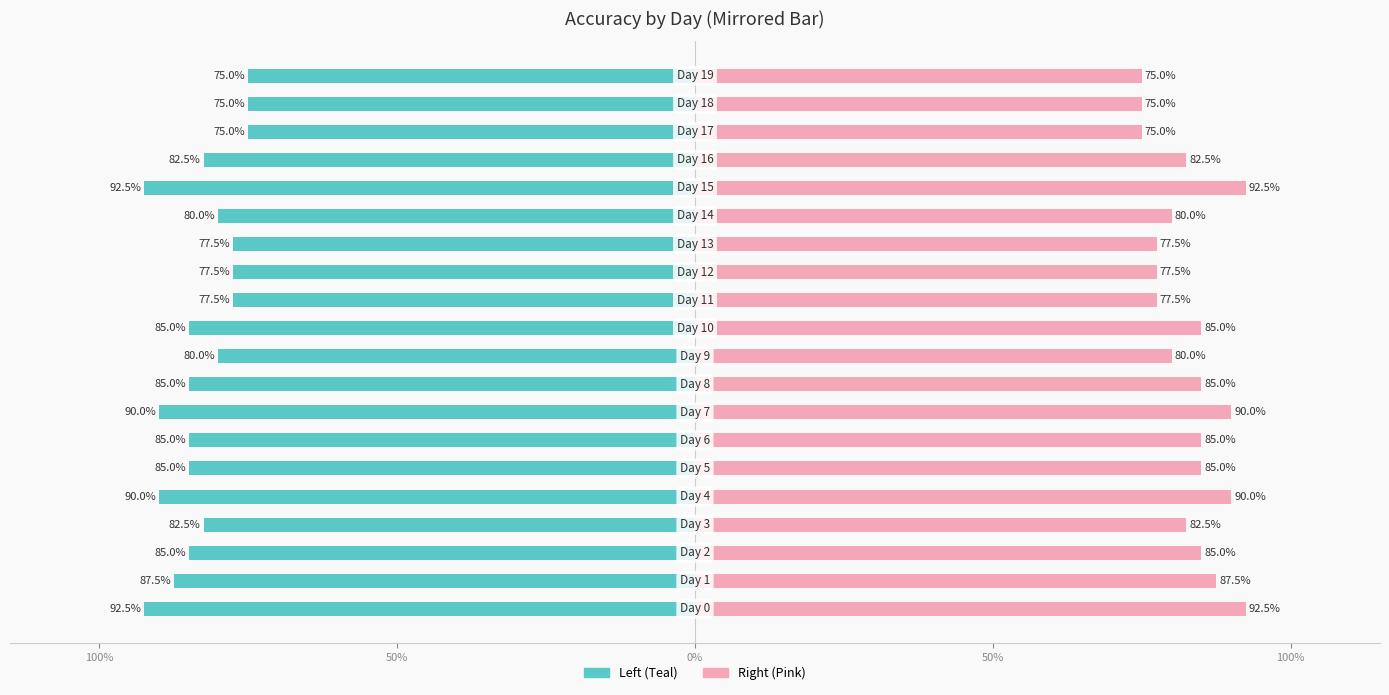

How many groups of bars are there?

20